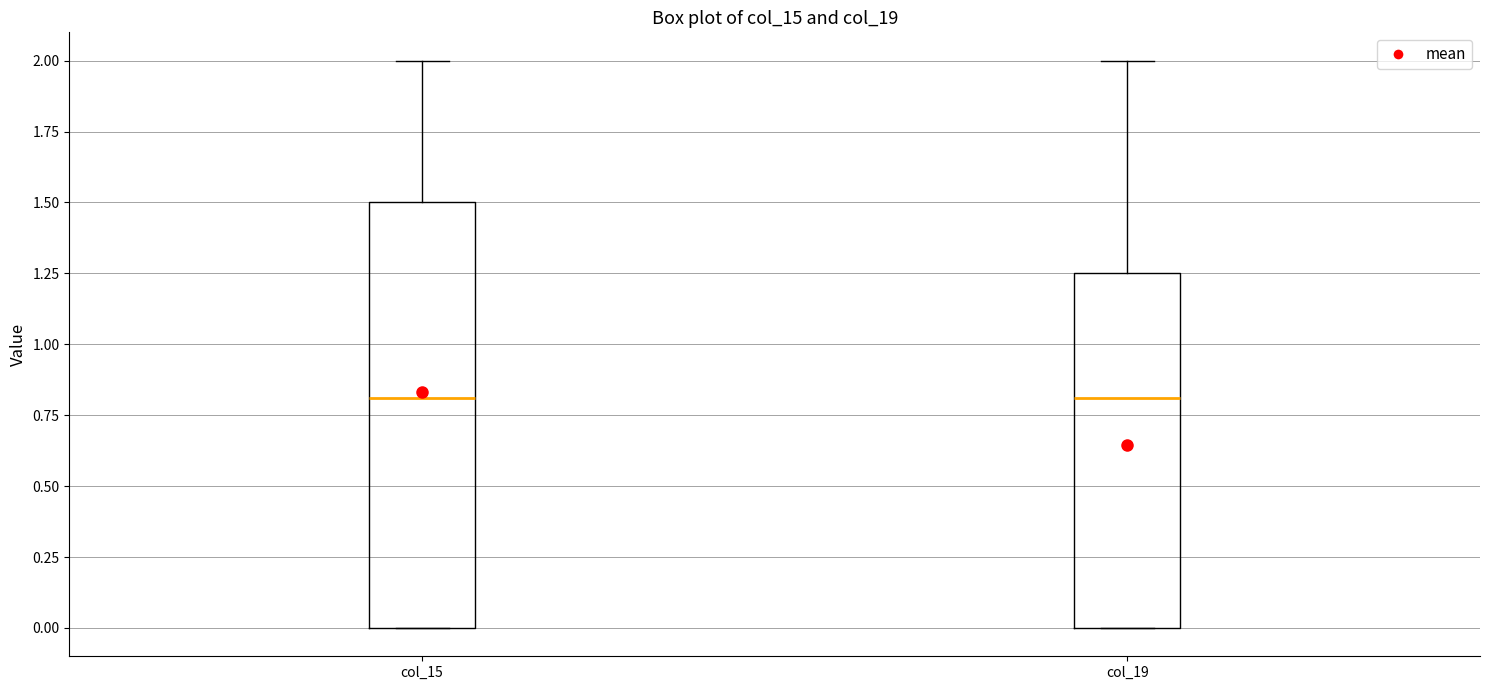

Reading left to right, read every box against the y-axis: the position of its median line, the range the box covers, and the ends of its whiskers. The values are not printed on the chart, so give them approximately, as read against the axis.

col_15: median 0.80, box 0.00 to 1.50, whiskers 0.00 to 2.00
col_19: median 0.80, box 0.00 to 1.25, whiskers 0.00 to 2.00